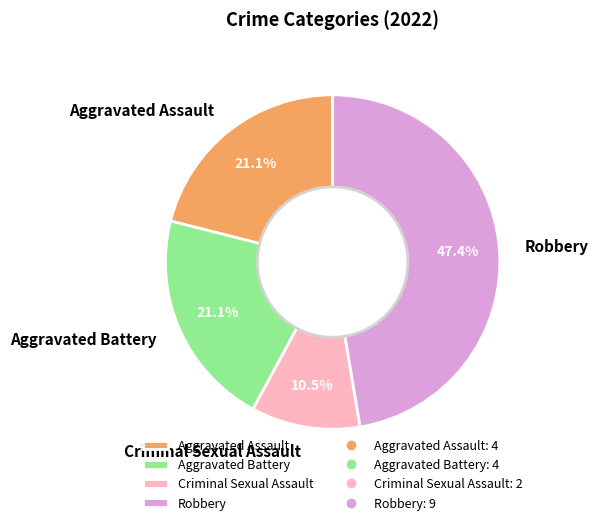

Between Robbery and Aggravated Battery, which is larger?

Robbery